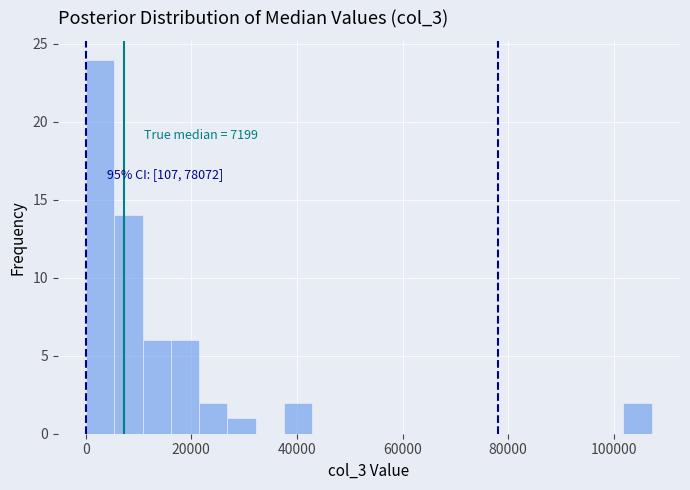

Read against the x-axis, roughly where is the centre of the tallest bar?

2000